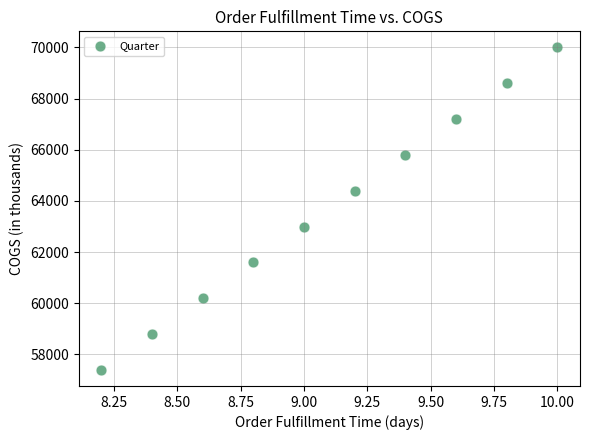

What is the average Y value?

63700